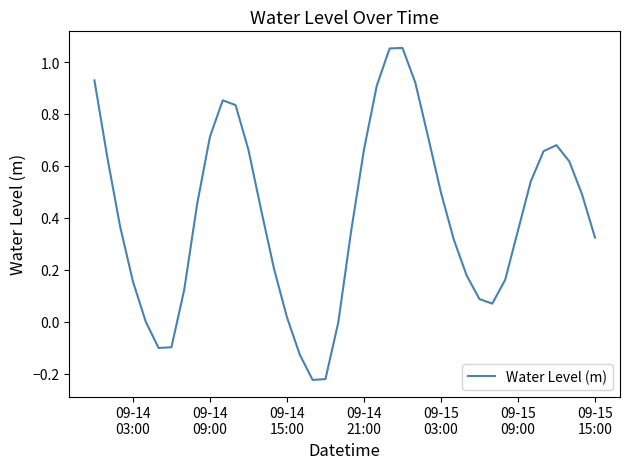

True or false: there are more than 1 points higher than both neighbors.

True